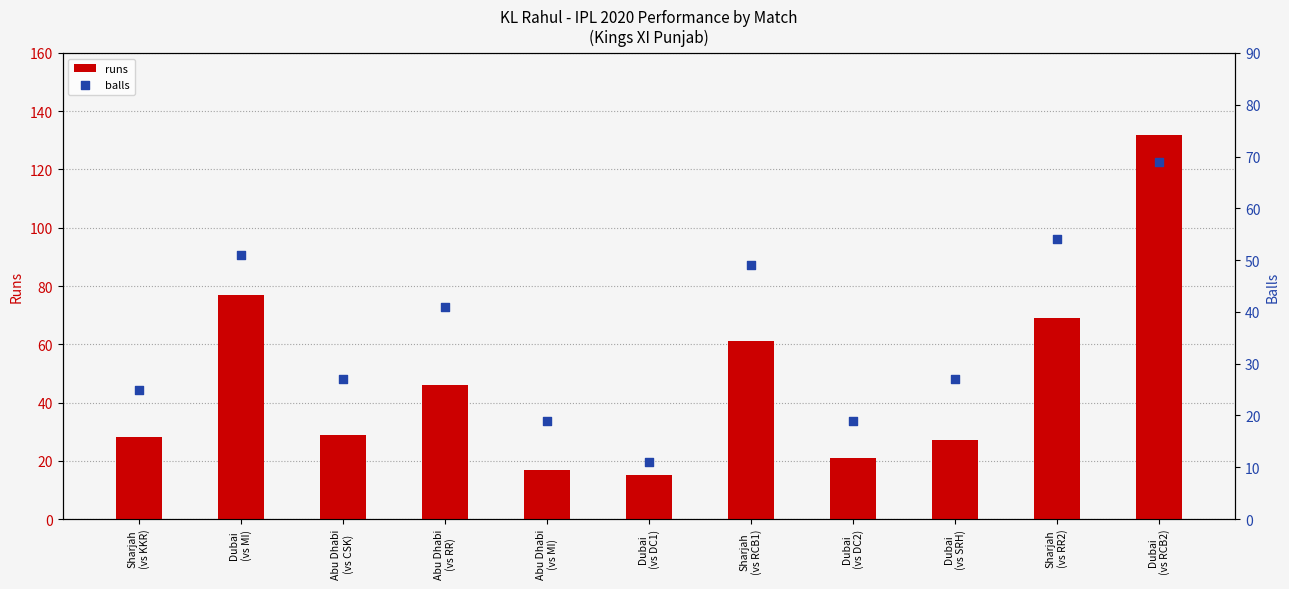

At which category is the sum across all series the highest?

Dubai
(vs RCB2)